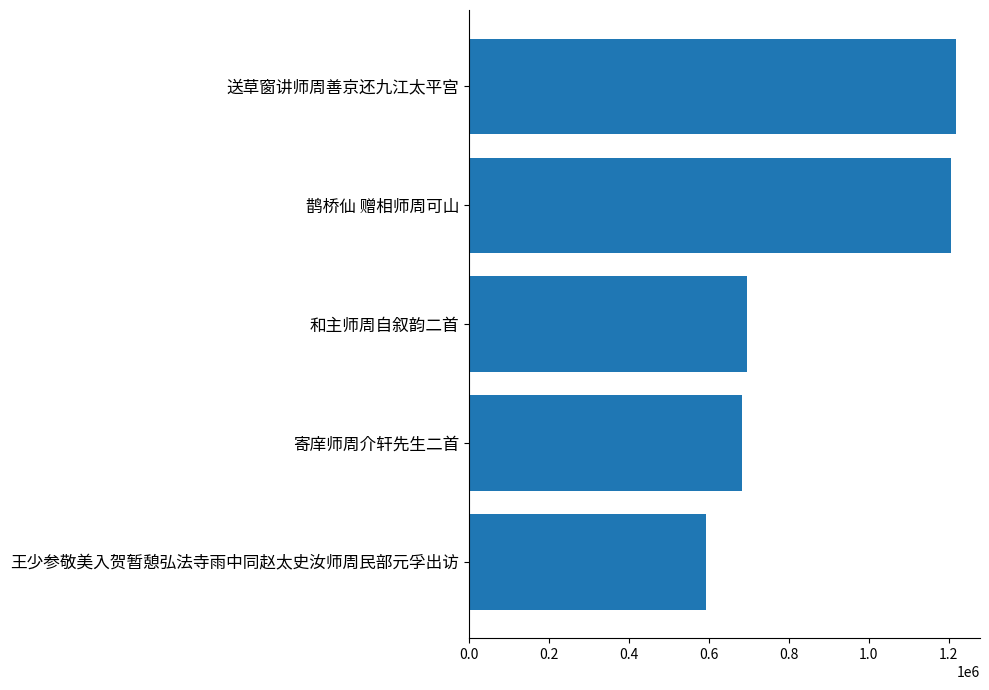

What is the minimum value shown in the chart?

593625